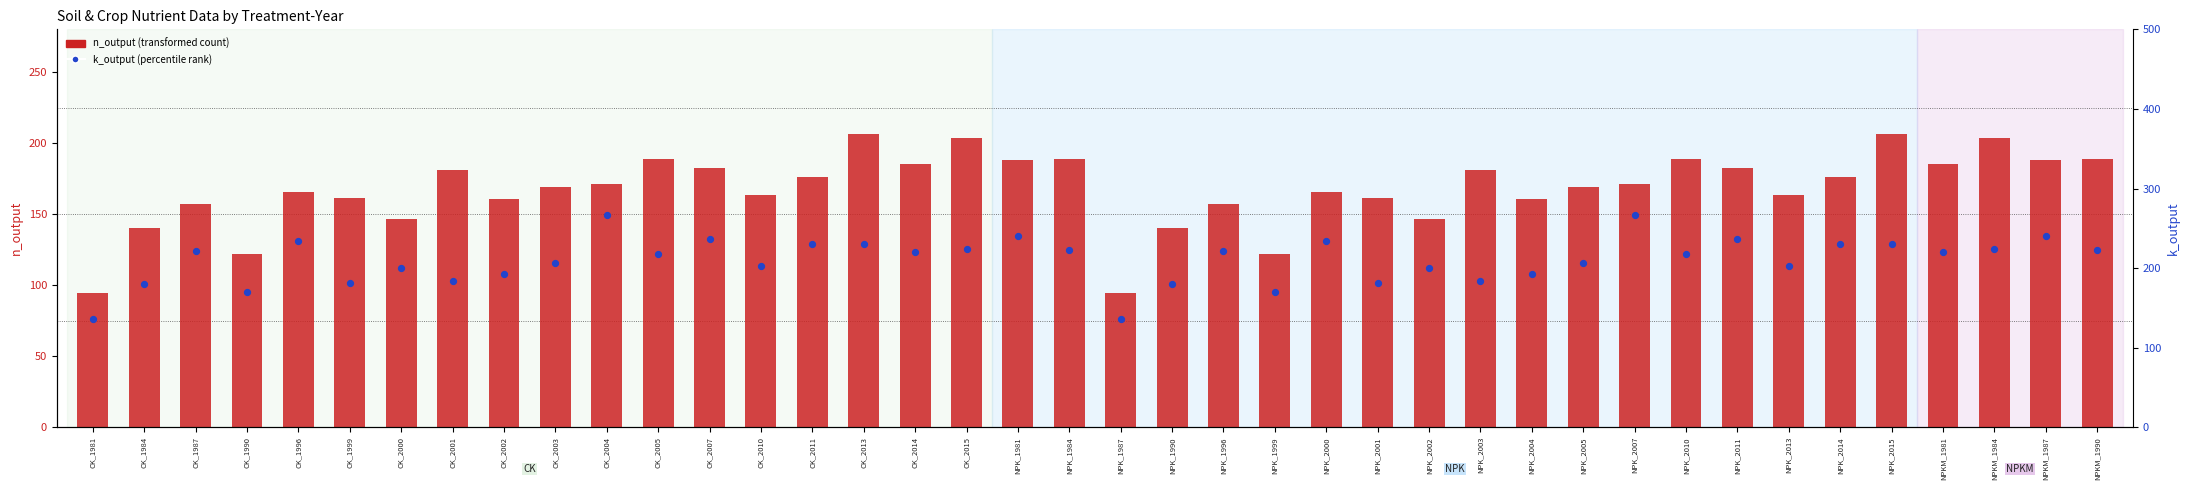

What are all the series names shown in the legend?

n_output (transformed count), k_output (percentile rank)